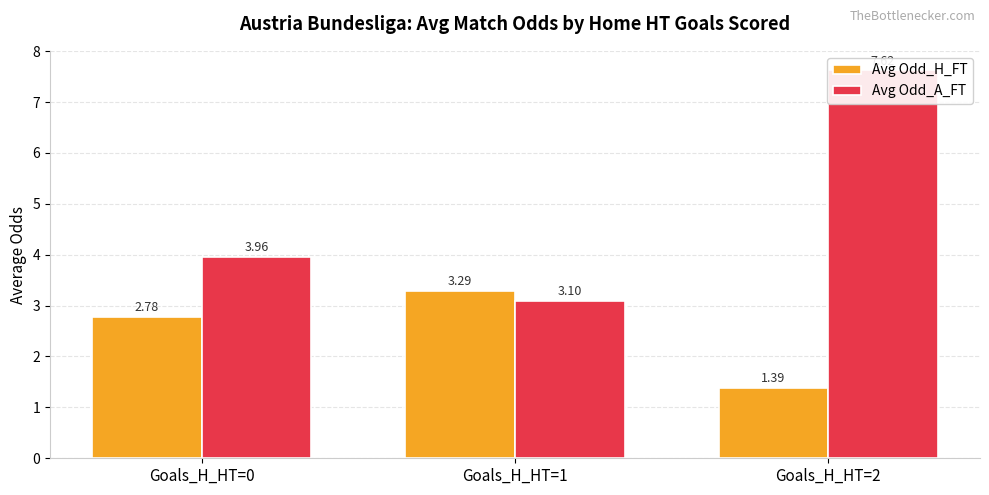

Reading left to right, transcribe all the data shown in this chart.

Avg Odd_H_FT: 2.8	3.3	1.4
Avg Odd_A_FT: 4.0	3.1	7.6